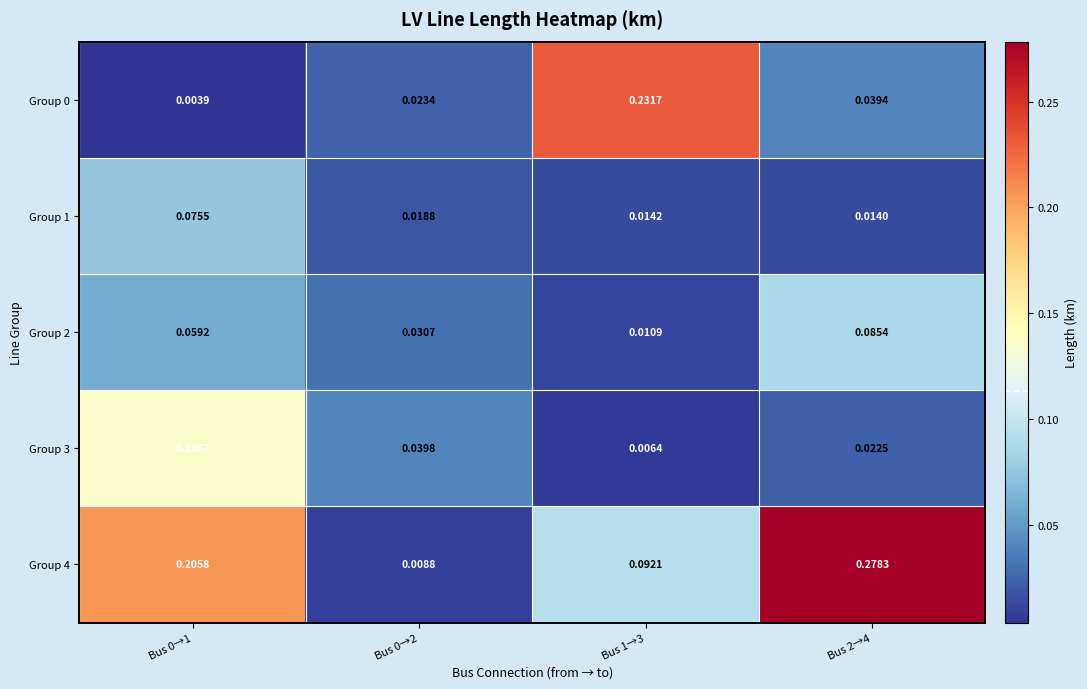

Is the value of Group 4 at Bus 0→2 greater than the value of Group 0 at Bus 1→3?

No